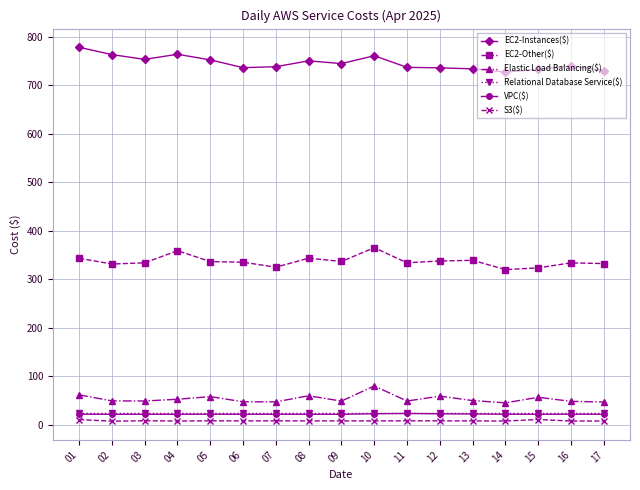

What is the approximate value of VPC($) at 14?

21.5